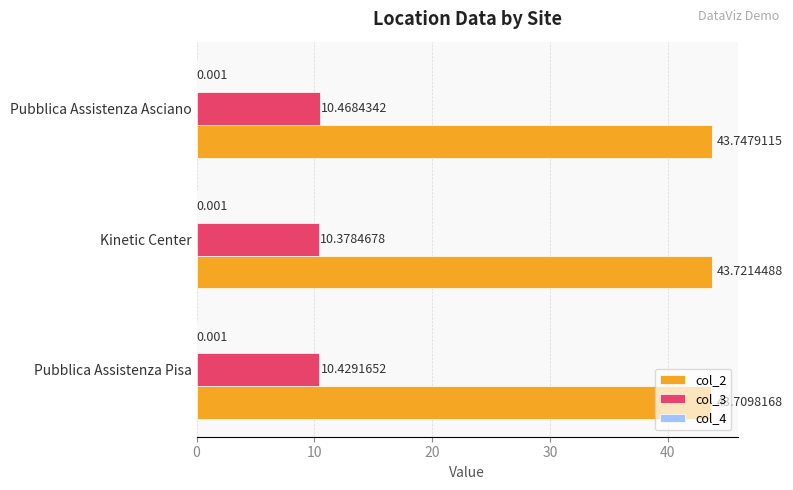

At which category does the chart reach its peak across all series?

Pubblica Assistenza Asciano